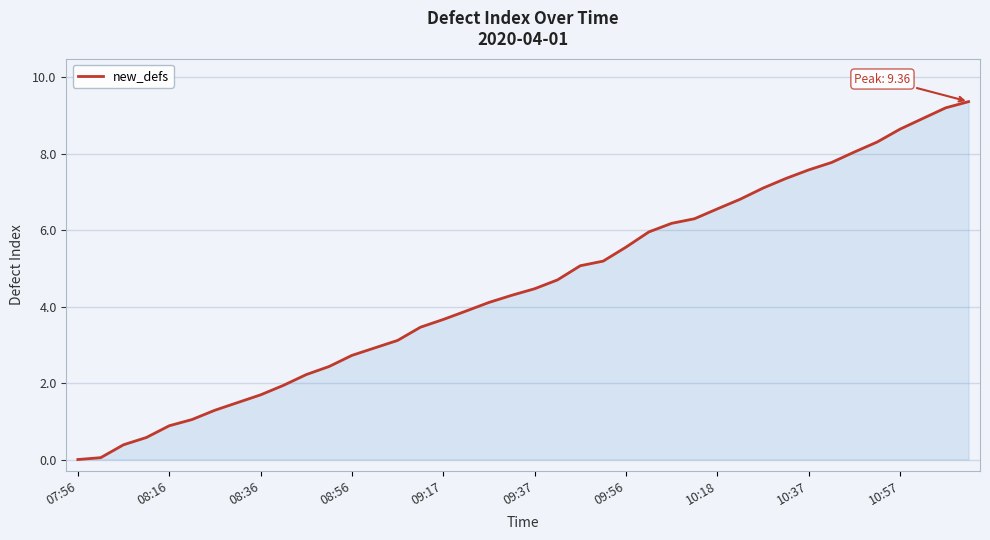

What is the difference between the maximum and minimum values?

9.4